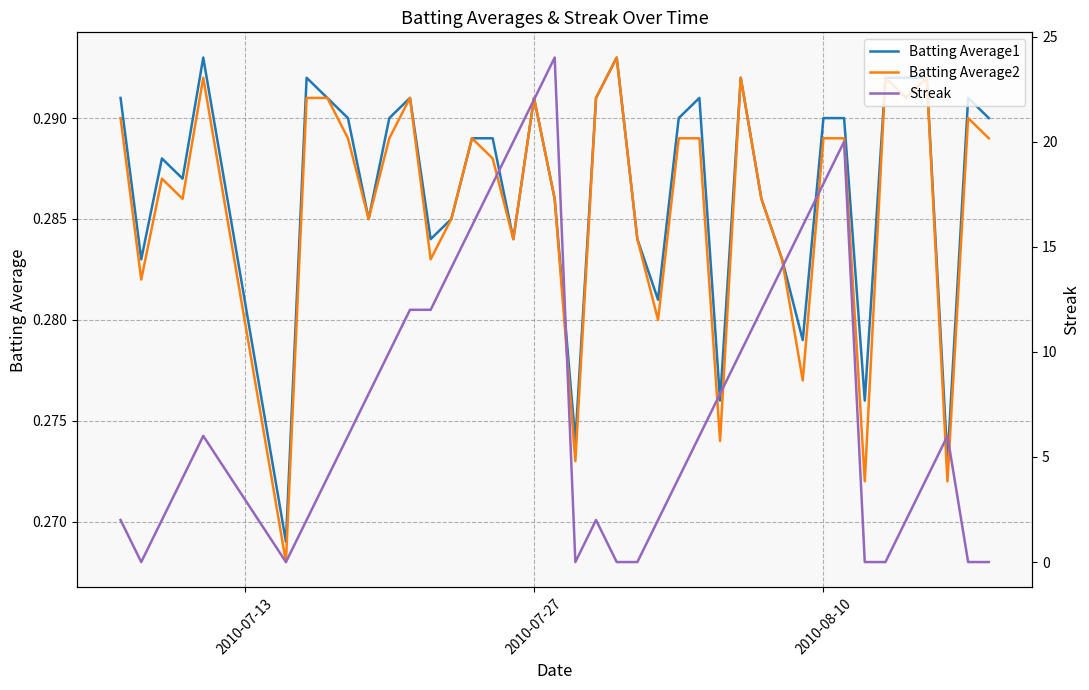

How many interior local peaks does the Batting Average1 series have?

9